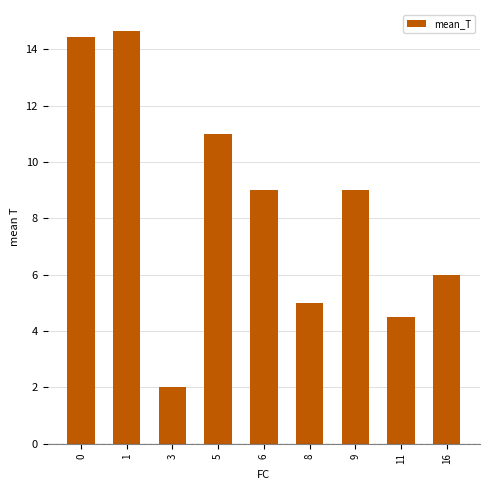

What is the difference between the values at 16 and 1?

8.7